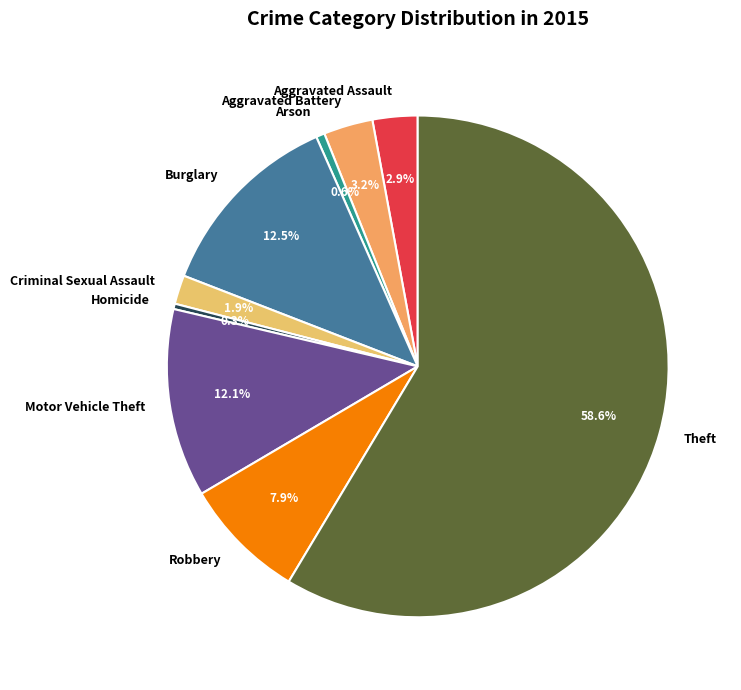

What is the largest slice in the pie chart?

Theft